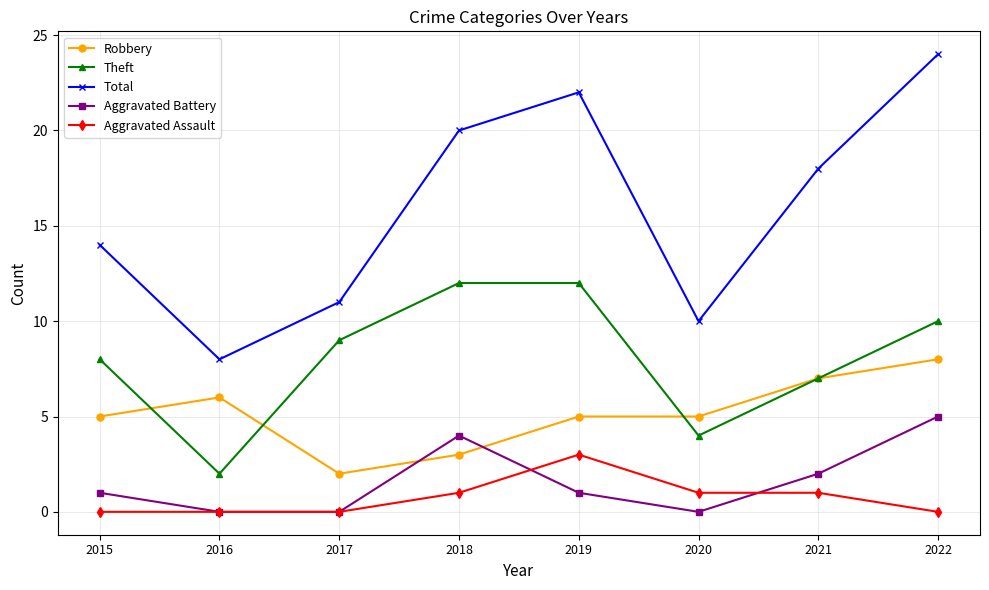

What are all the series names shown in the legend?

Robbery, Theft, Total, Aggravated Battery, Aggravated Assault